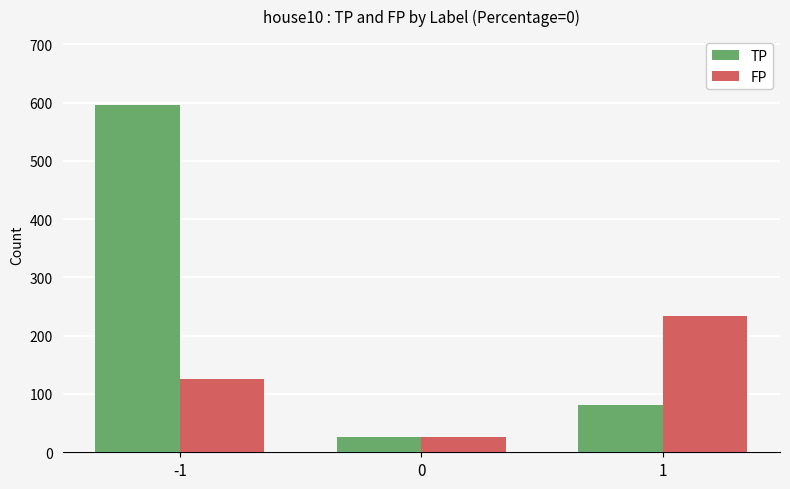

Count the number of categories in the chart.

3